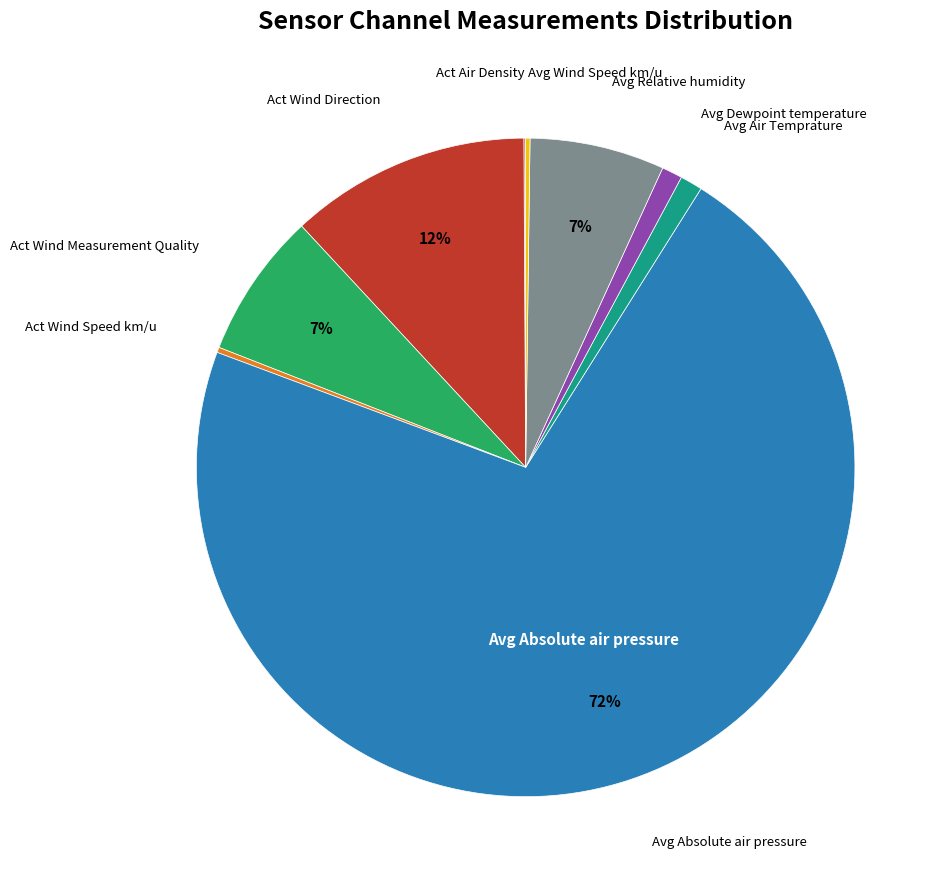

To the nearest percent, what is the difference between the largest and smallest slice percentages?

72%